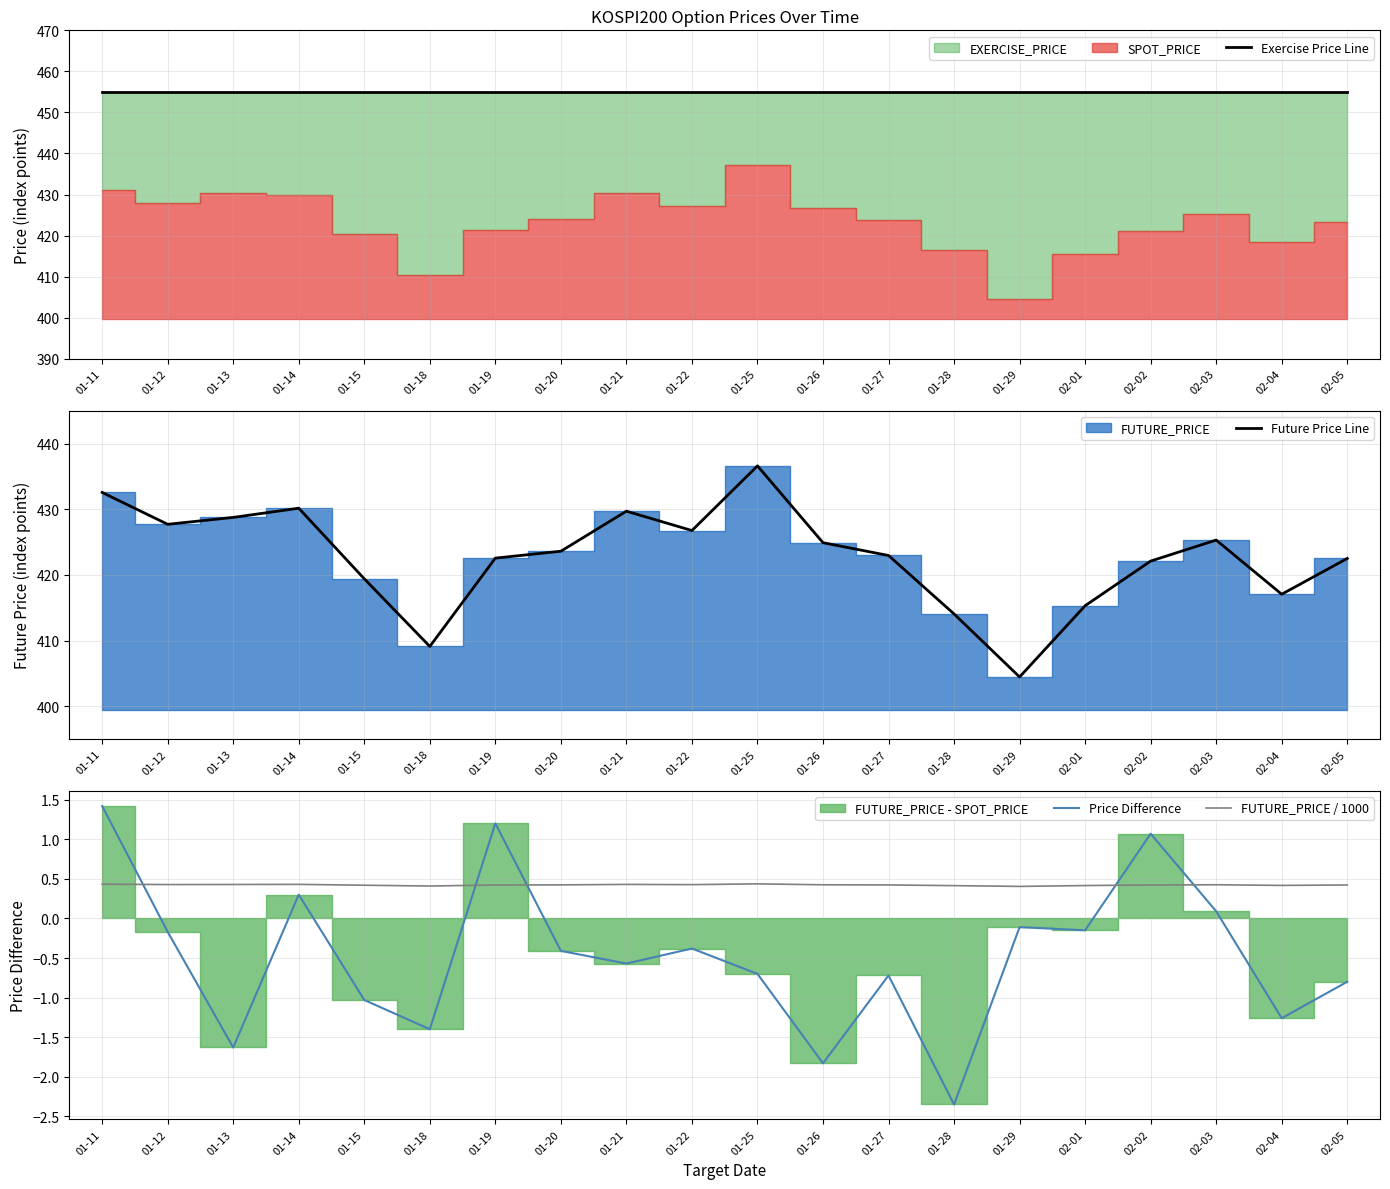

What is the difference between the second highest and second lowest values in the Price Difference series?

3.0